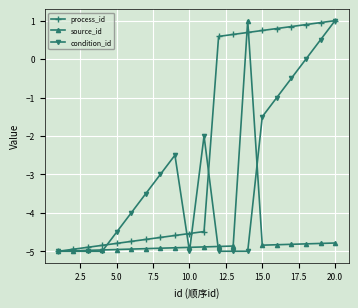

What is the difference between the maximum and minimum values in the process_id series?

6.0